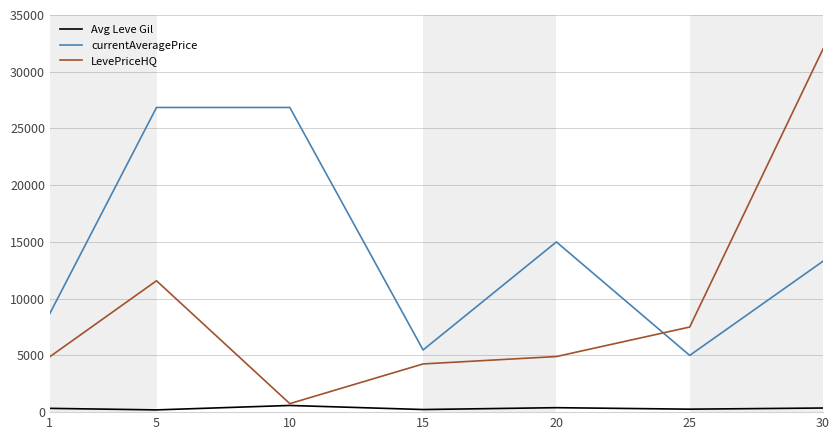

True or false: currentAveragePrice and Avg Leve Gil cross at least once.

False